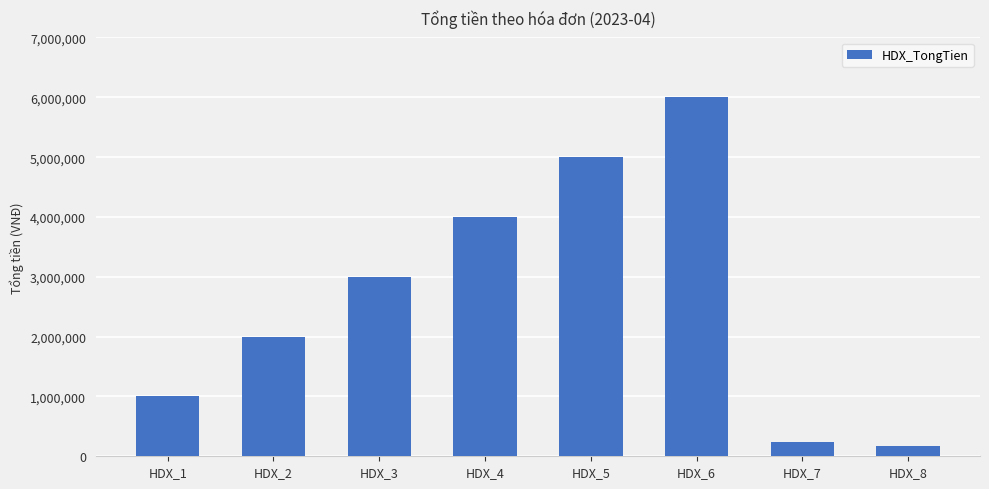

What is the value of the 3rd bar from the left?

3000000